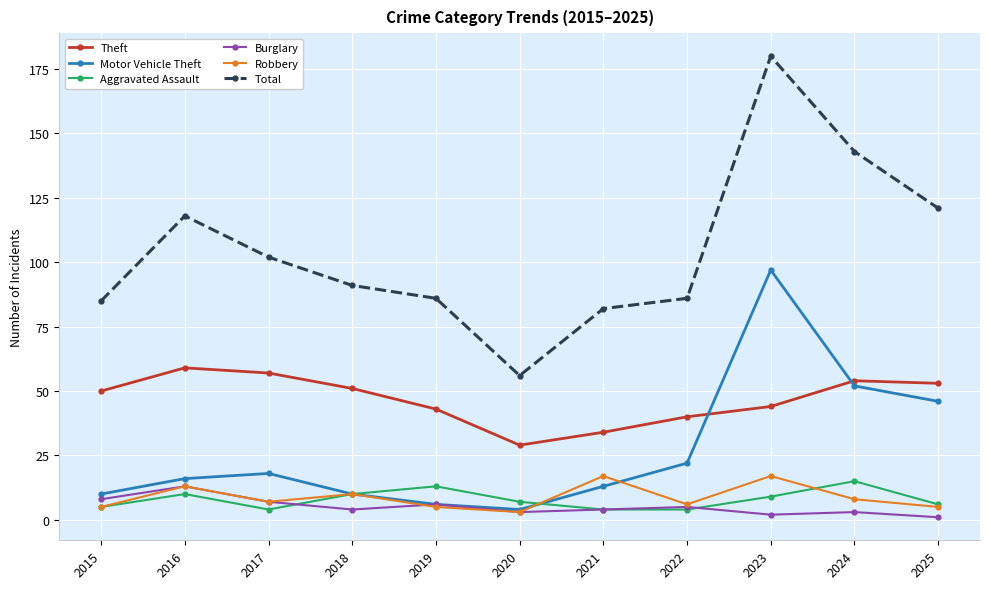

Rank the series by their maximum value, from lowest to highest.

Burglary, Aggravated Assault, Robbery, Theft, Motor Vehicle Theft, Total